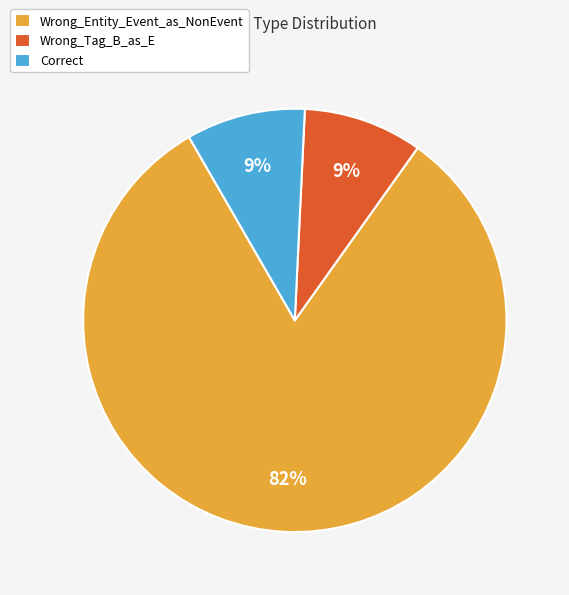

Approximately how many times larger is the value at Wrong_Tag_B_as_E compared to Correct?

1.0